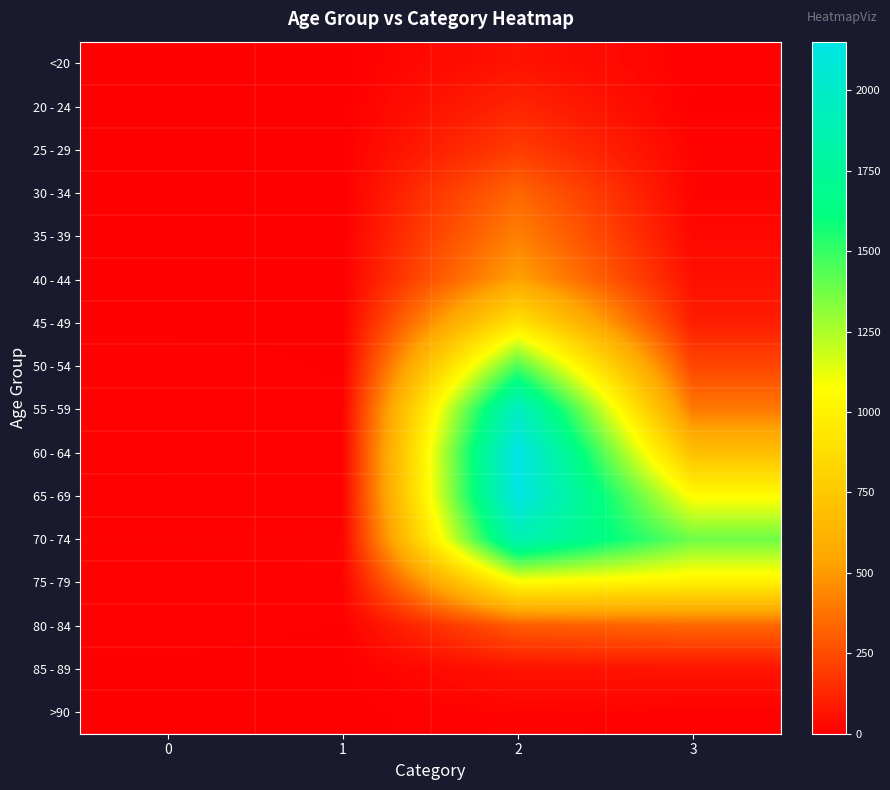

What is the maximum value shown in the chart?

2151